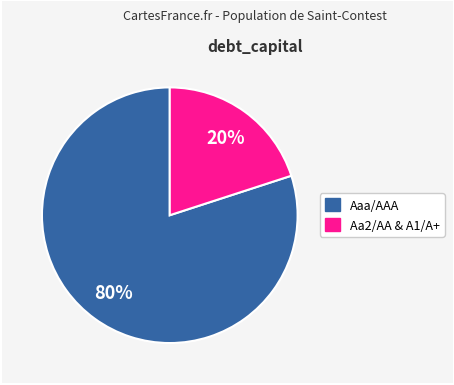

To the nearest percent, what is the average slice percentage?

50%